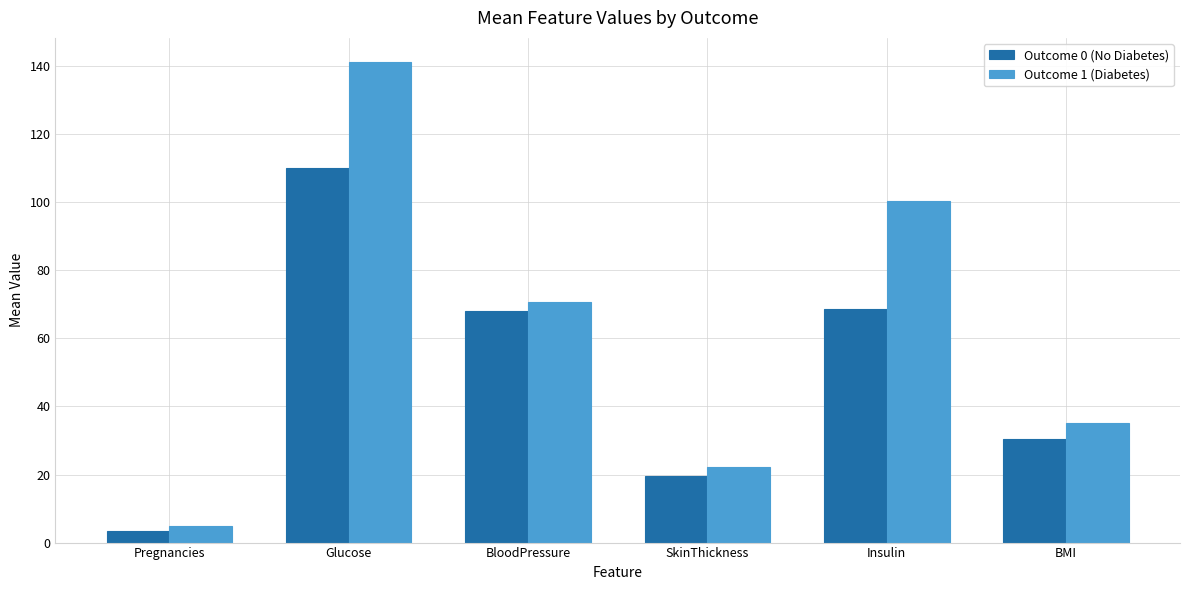

Reading left to right, what are all the values shown in this chart?

Outcome 0 (No Diabetes): Pregnancies=3.3	Glucose=110.0	BloodPressure=68.2	SkinThickness=19.7	Insulin=68.8	BMI=30.3
Outcome 1 (Diabetes): Pregnancies=4.9	Glucose=141.3	BloodPressure=70.8	SkinThickness=22.2	Insulin=100.3	BMI=35.1